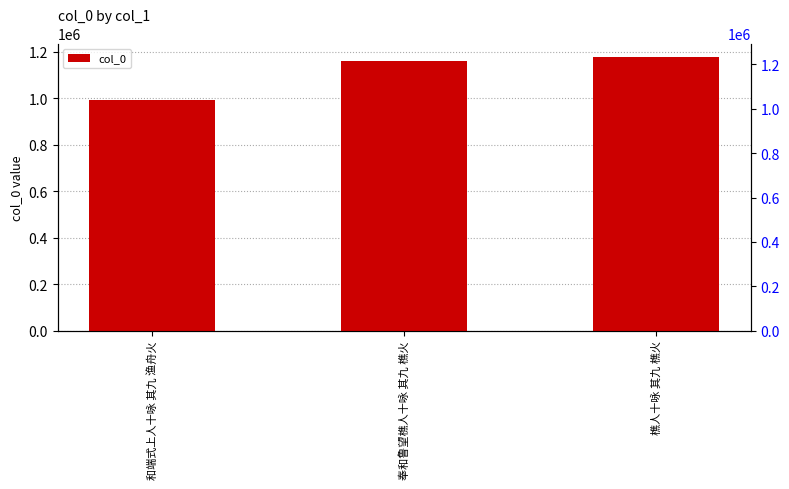

What is the sum of the values at 和端式上人十咏 其九 渔舟火 and 樵人十咏 其九 樵火?

2169252